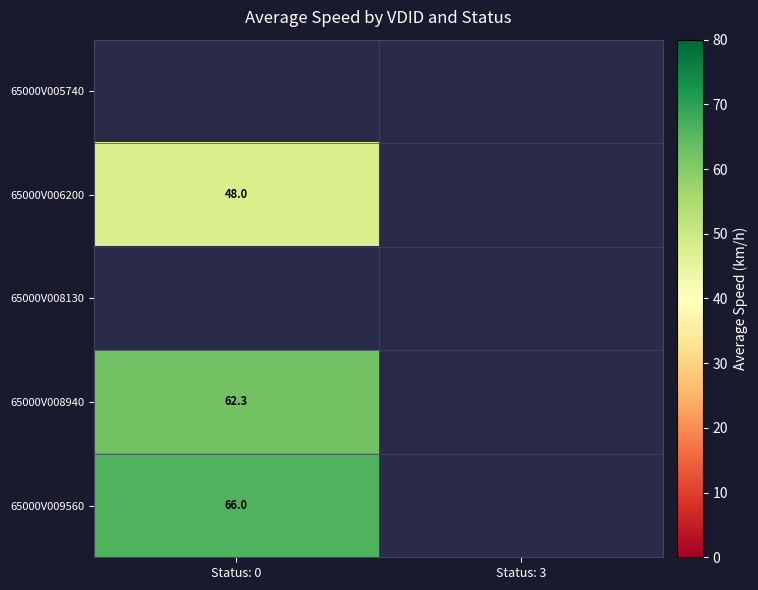

The value of 65000V008940 at Status: 0 is 62.3. True or false?

True